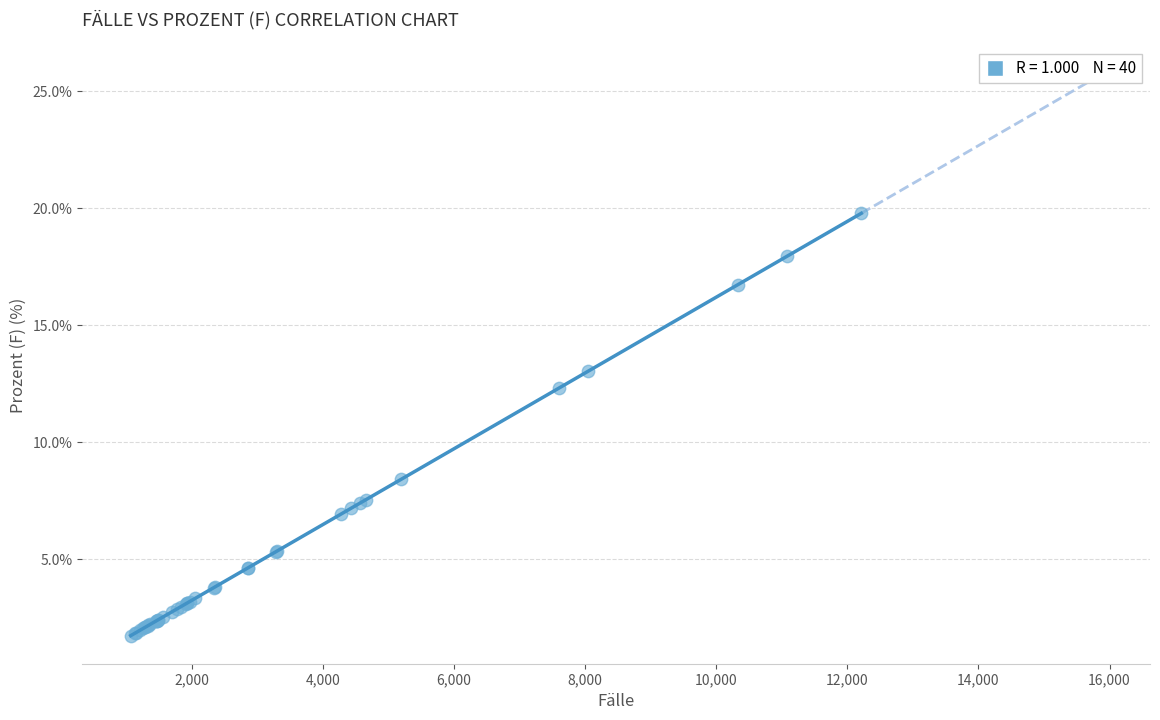

What Y value in the scatter plot is closest to 10?

8.4